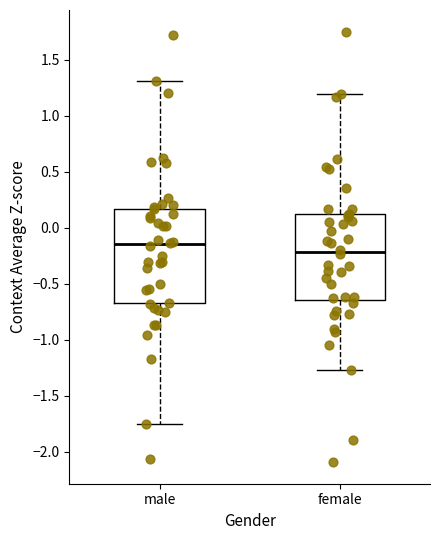

Where is the lower edge of the box for female on the y-axis? The values are not printed on the chart, so give them approximately, as read against the axis.

-0.65